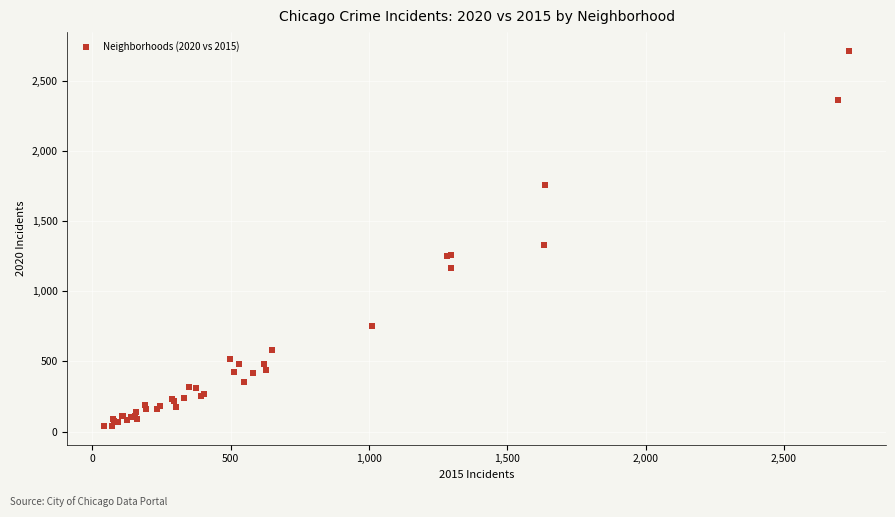

What Y value in the scatter plot is closest to 1378?

1334